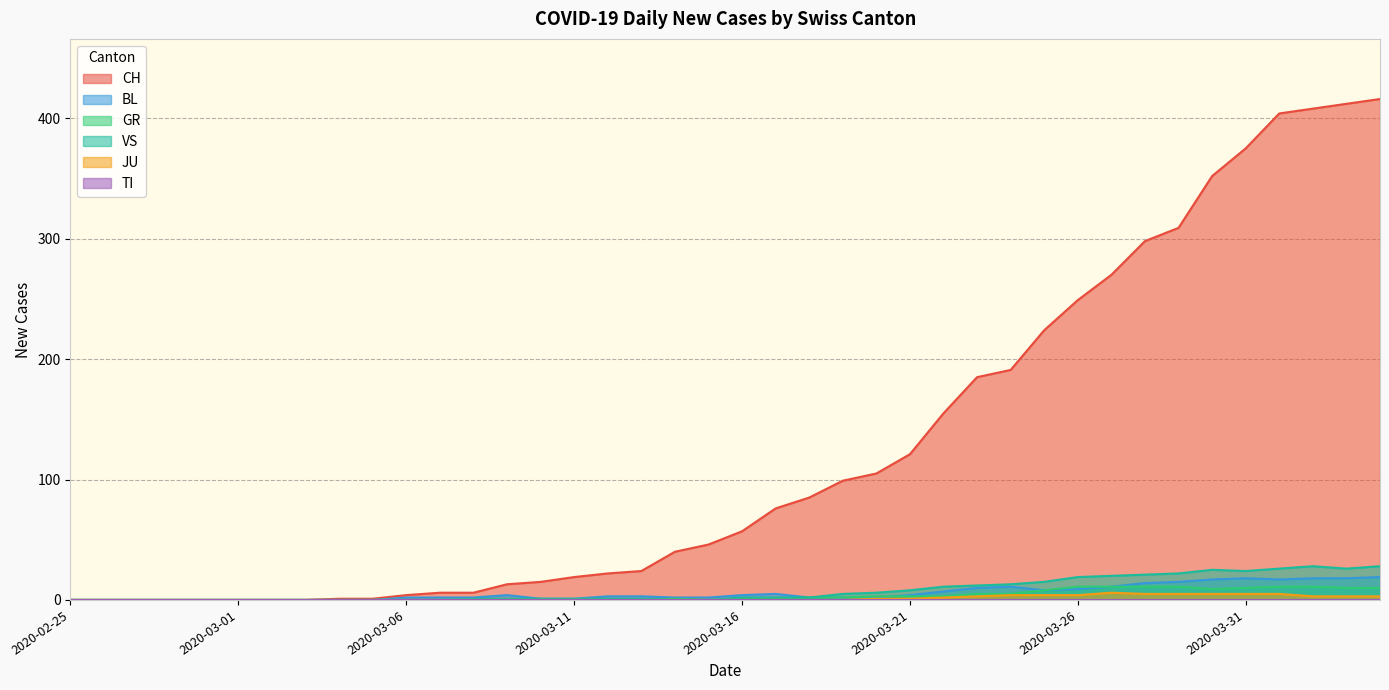

How many lines are shown in the chart?

6